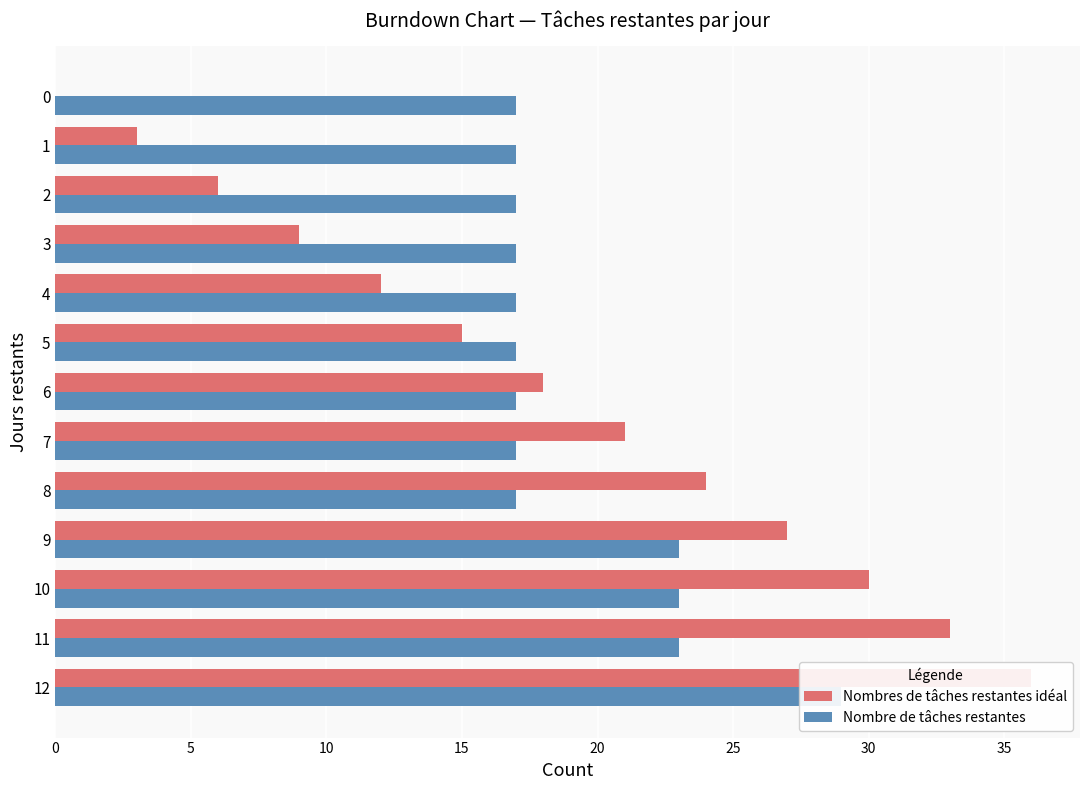

What is the value of the Nombre de tâches restantes bar at the 8th from the left?

17